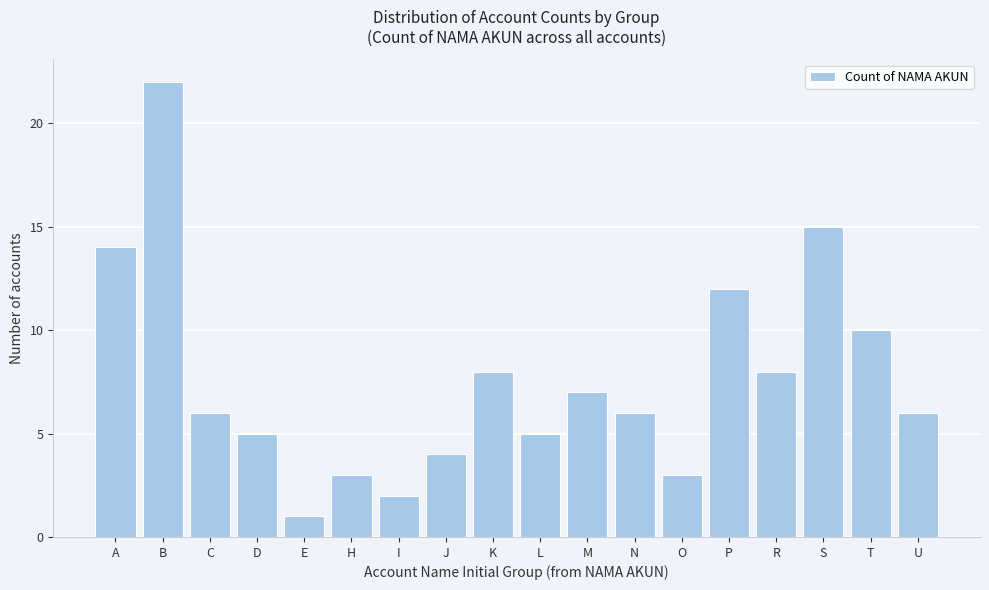

Reading left to right, transcribe all the data shown in this chart.

14	22	6	5	1	3	2	4	8	5	7	6	3	12	8	15	10	6